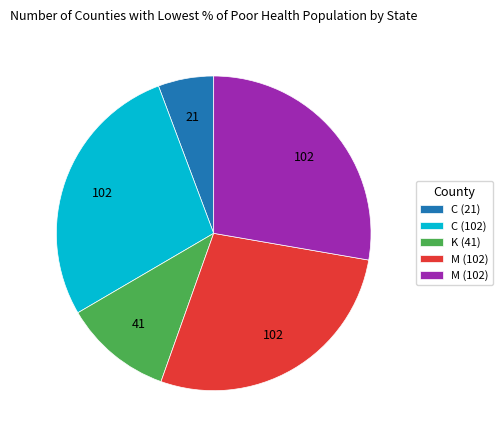

How many slices are in this pie chart?

5